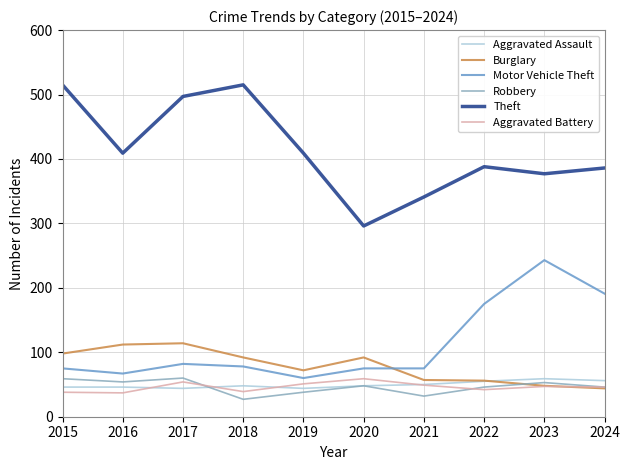

Where is Motor Vehicle Theft nearest to the value 151?

2022